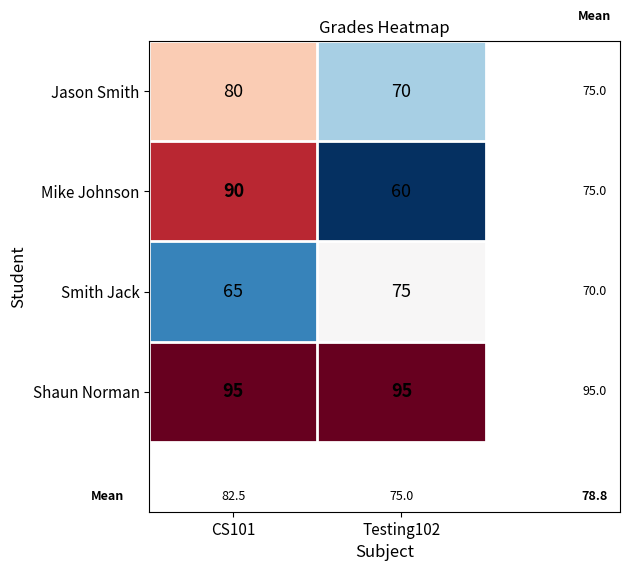

What value does the Shaun Norman series have at CS101?

95